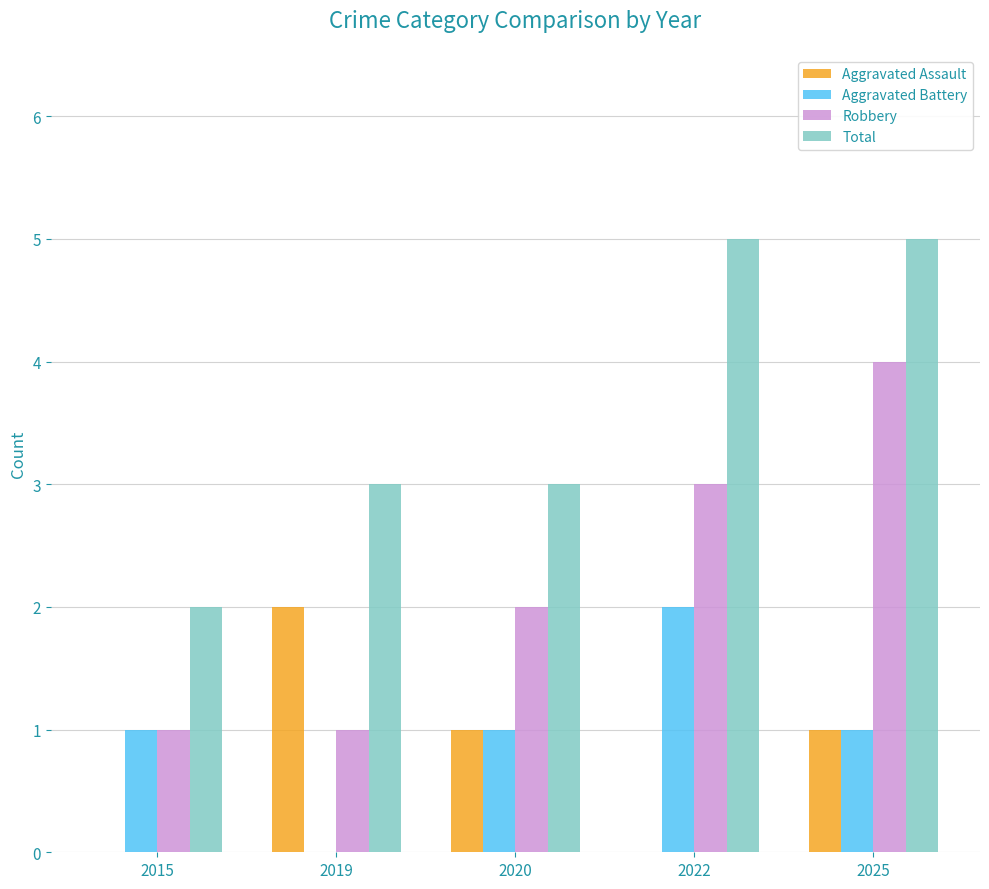

Reading left to right, extract all data points from this chart.

Aggravated Assault: 0	2	1	0	1
Aggravated Battery: 1	0	1	2	1
Robbery: 1	1	2	3	4
Total: 2	3	3	5	5